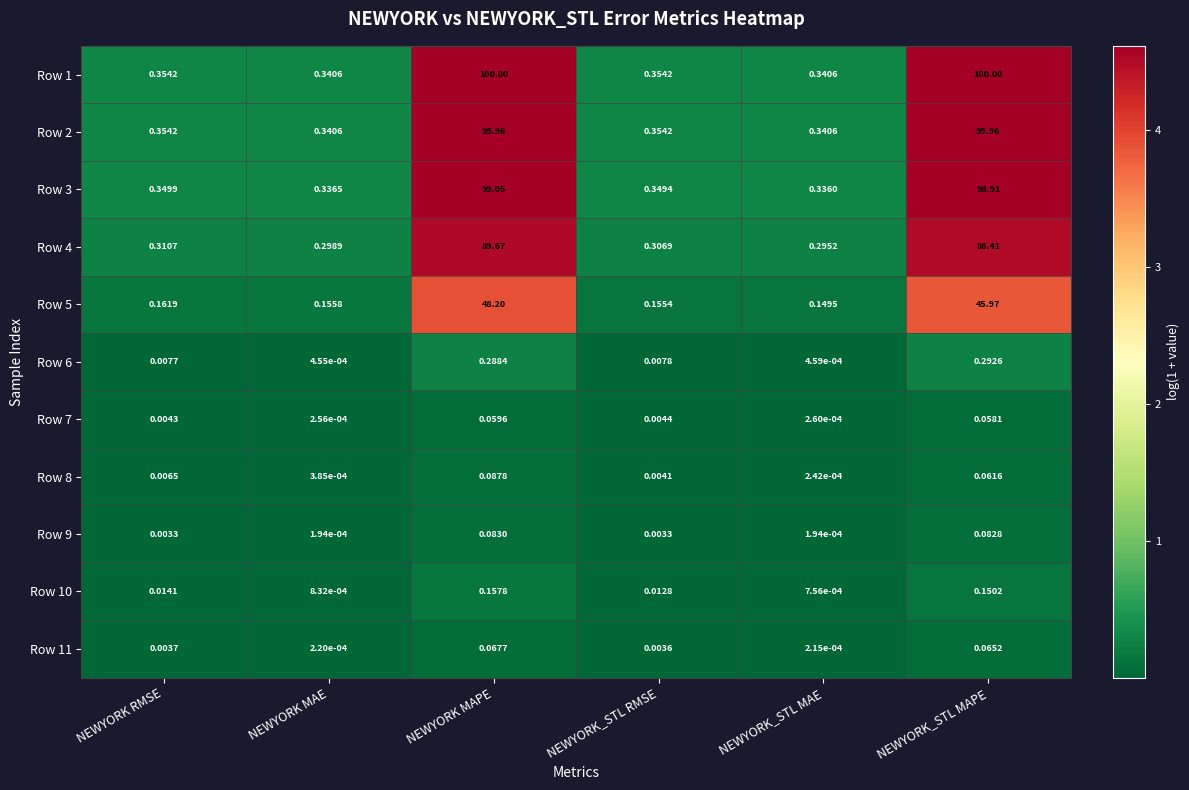

At which category is the sum across all series the highest?

NEWYORK MAPE